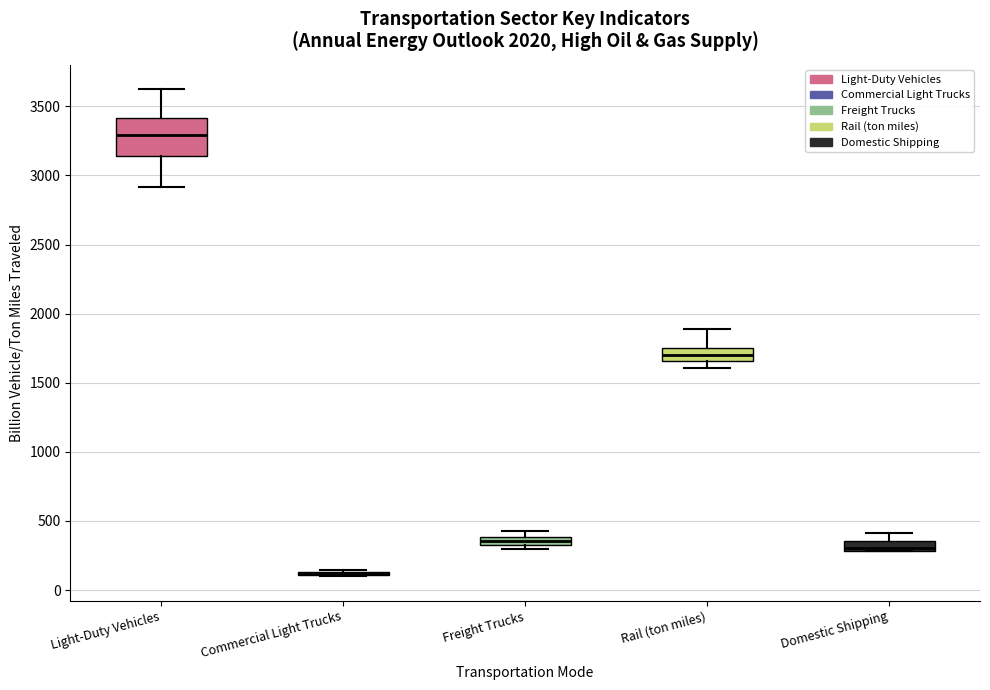

Where does the upper whisker of the box for Light-Duty Vehicles end on the y-axis? The values are not printed on the chart, so give them approximately, as read against the axis.

3600